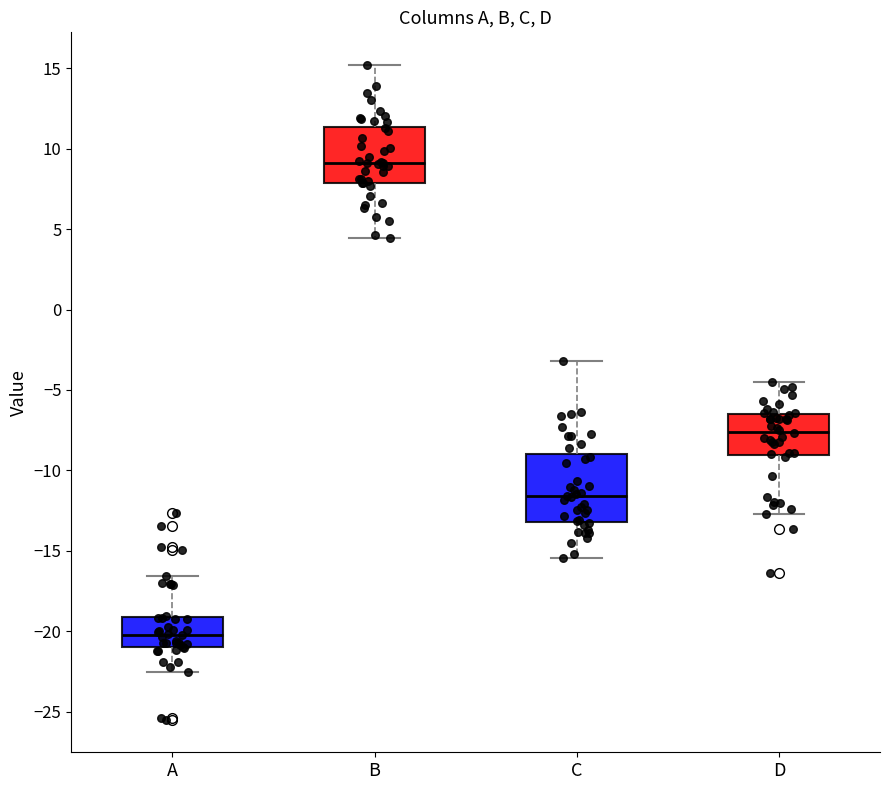

Where is the lower edge of the box for A on the y-axis? The values are not printed on the chart, so give them approximately, as read against the axis.

-21.0